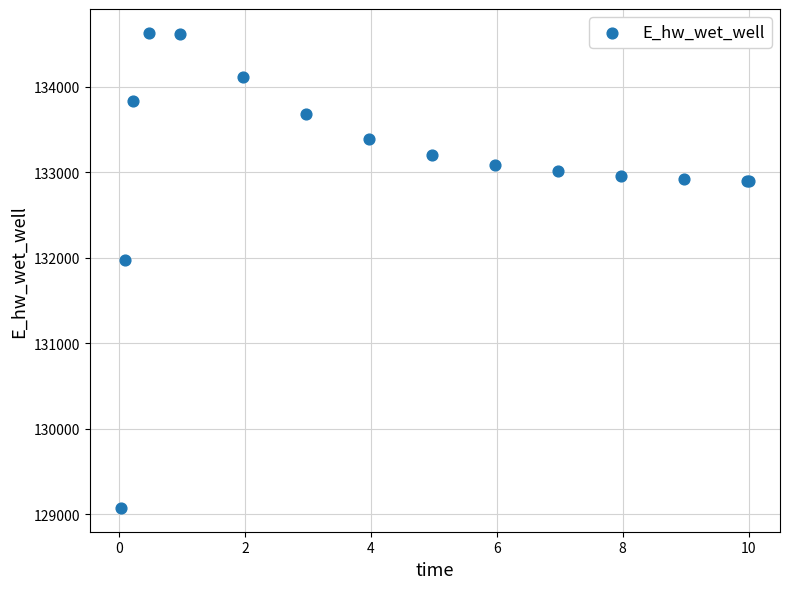

What Y value in the scatter plot is closest to 131851?

131972.8